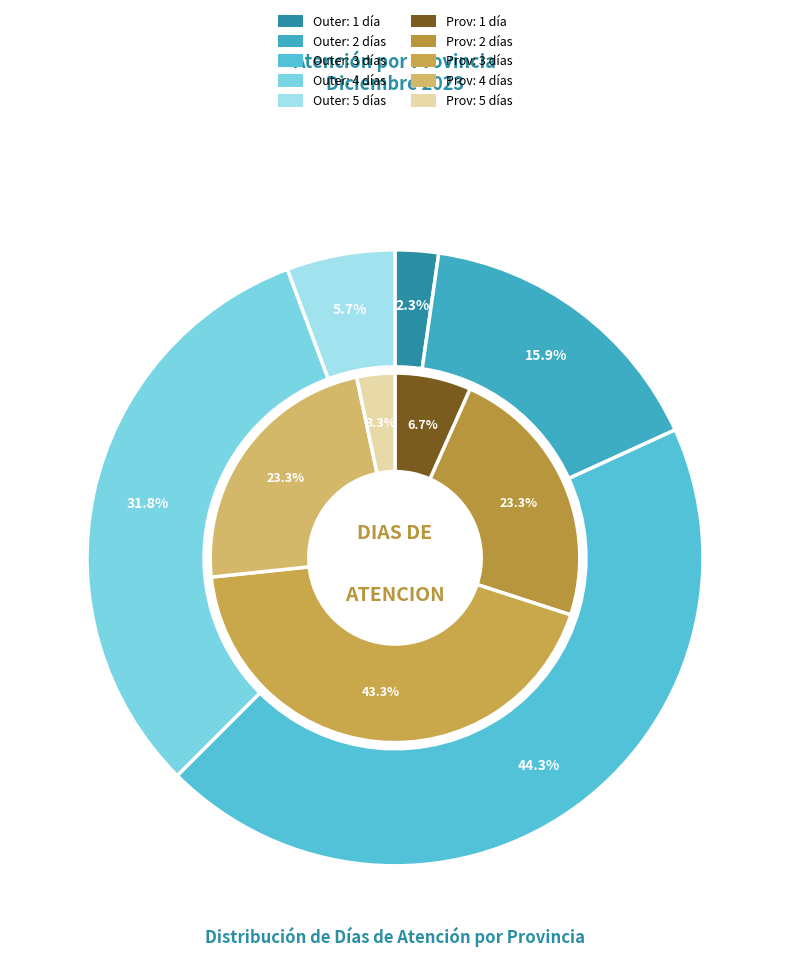

What percentage is NOT represented by TACNA?

96.6%